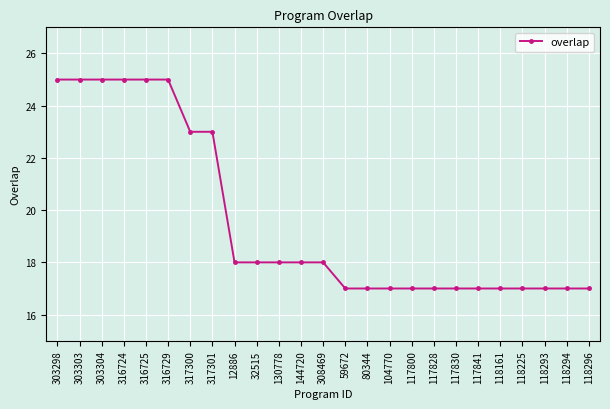

The value at 118296 is 17. True or false?

True